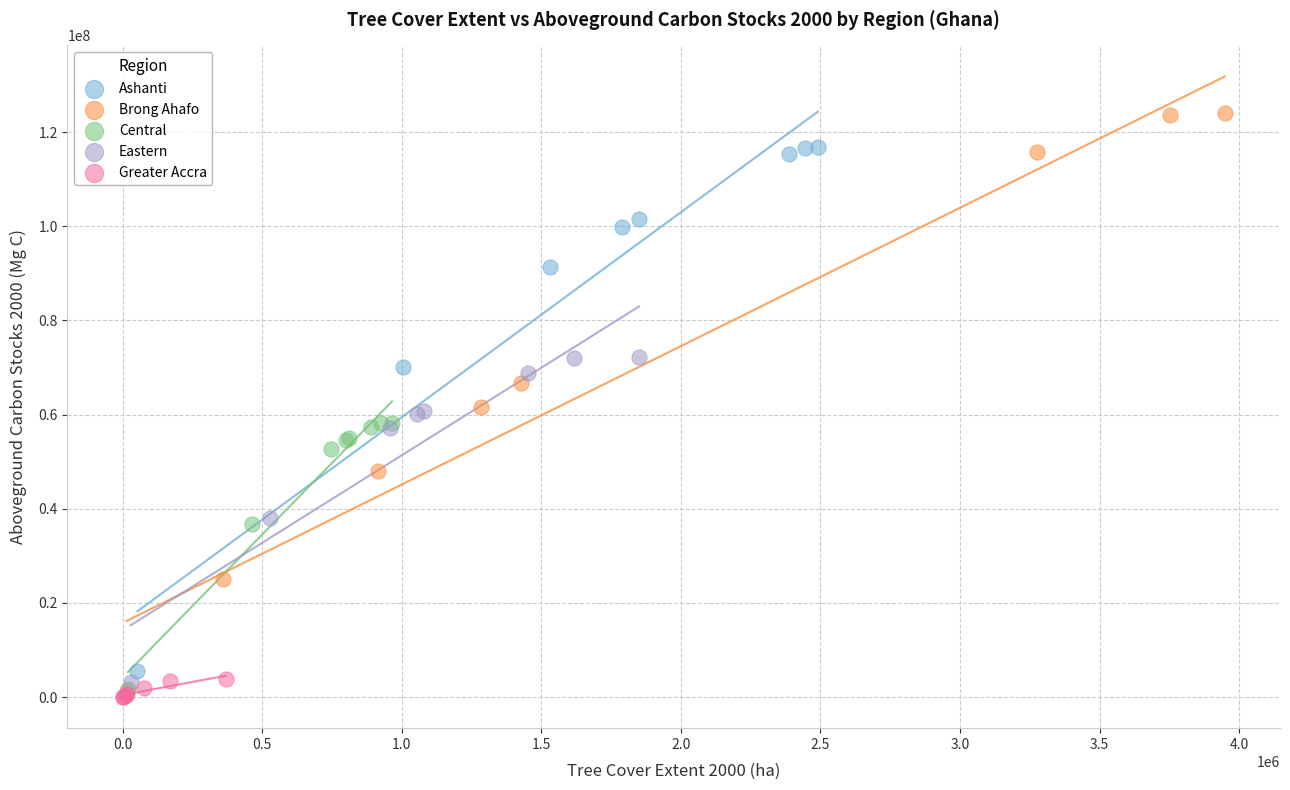

Which series reaches the minimum Y coordinate?

Greater Accra